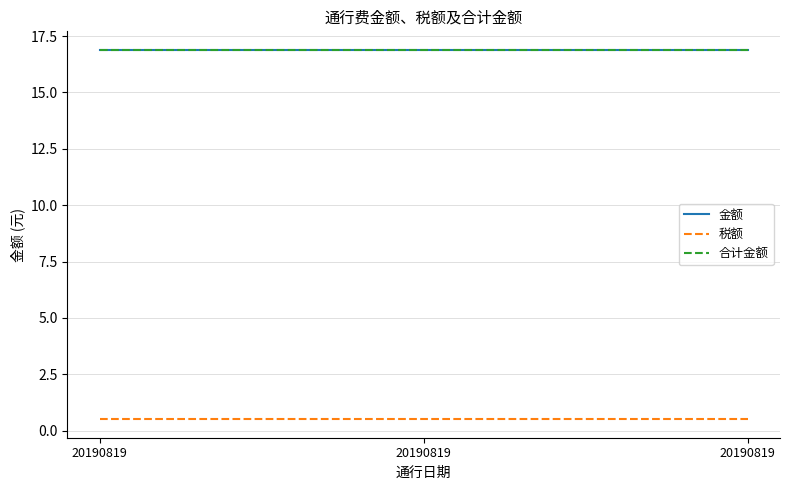

The value of 税额 at 20190819 is 0.9. True or false?

False